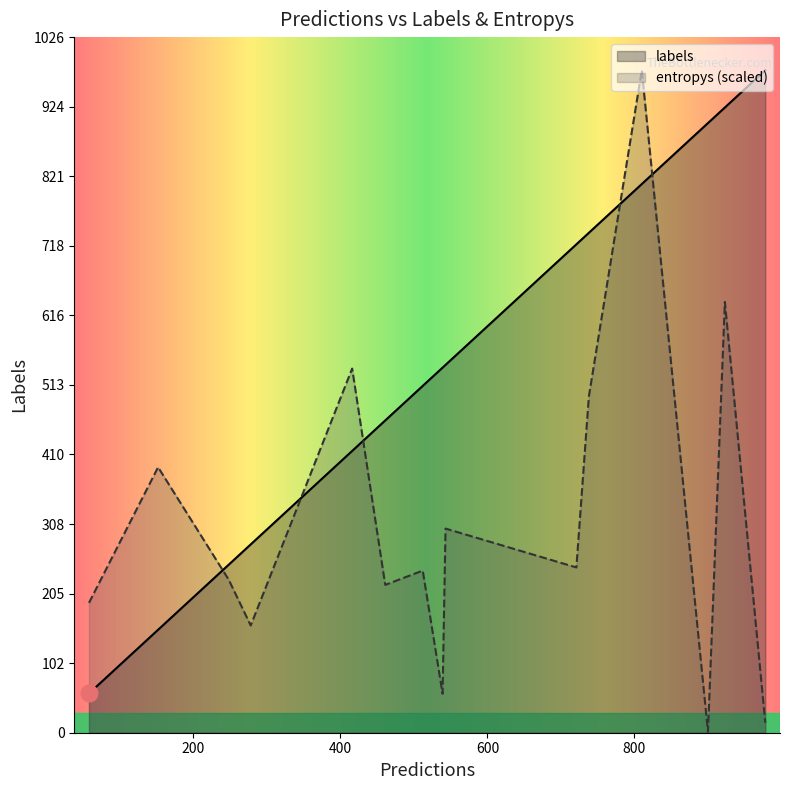

Between 738 and 152, which series saw the biggest shift?

labels